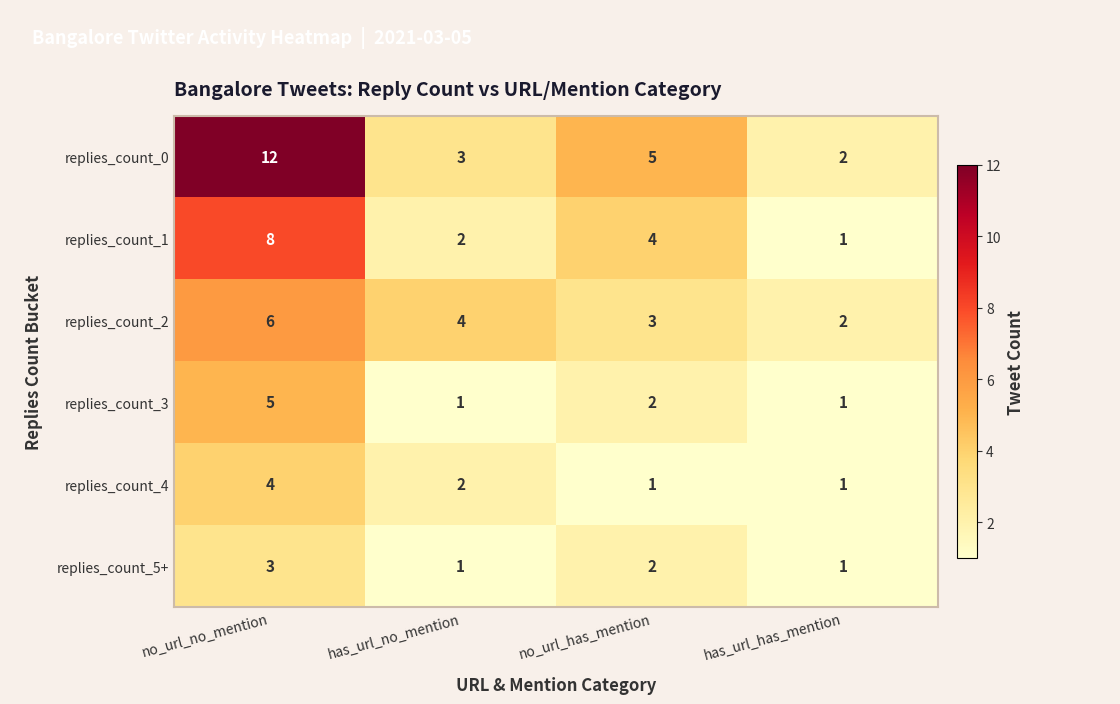

List the labels in order of replies_count_1 value, smallest first.

has_url_has_mention, has_url_no_mention, no_url_has_mention, no_url_no_mention